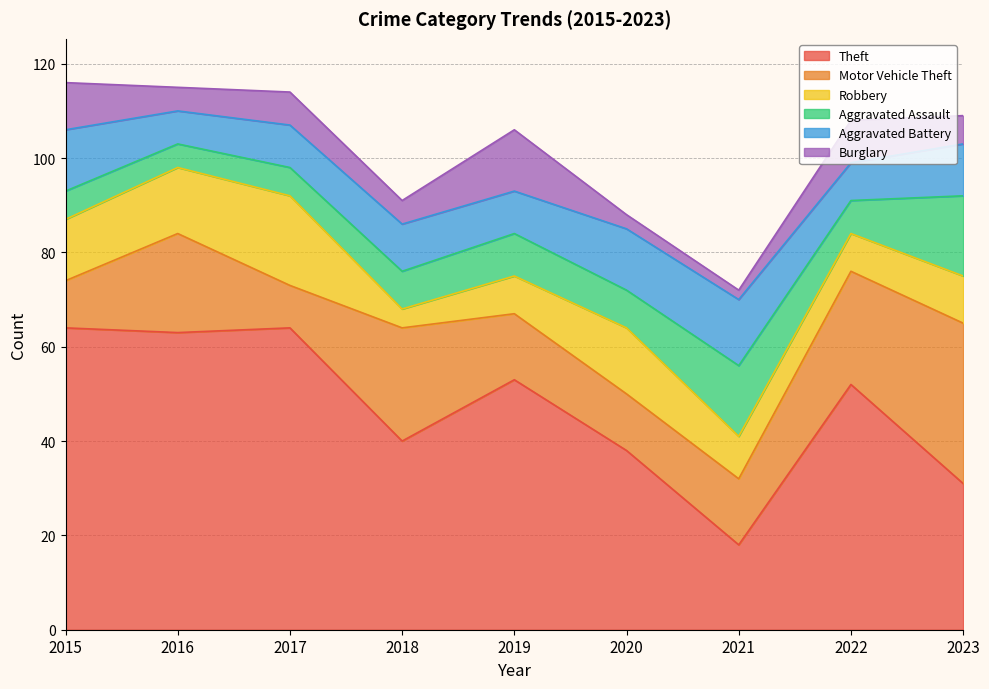

True or false: Aggravated Battery has a value of 7 at 2020.

False